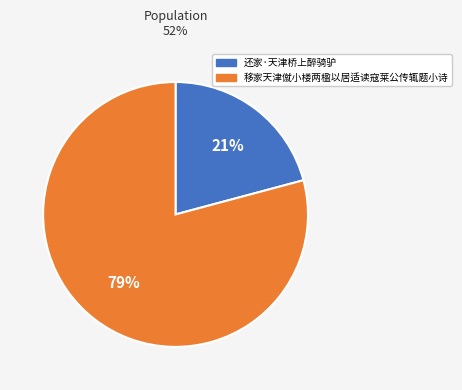

Is it true that 移家天津僦小楼两楹以居适读寇莱公传辄题小诗 is 79% of the pie?

True